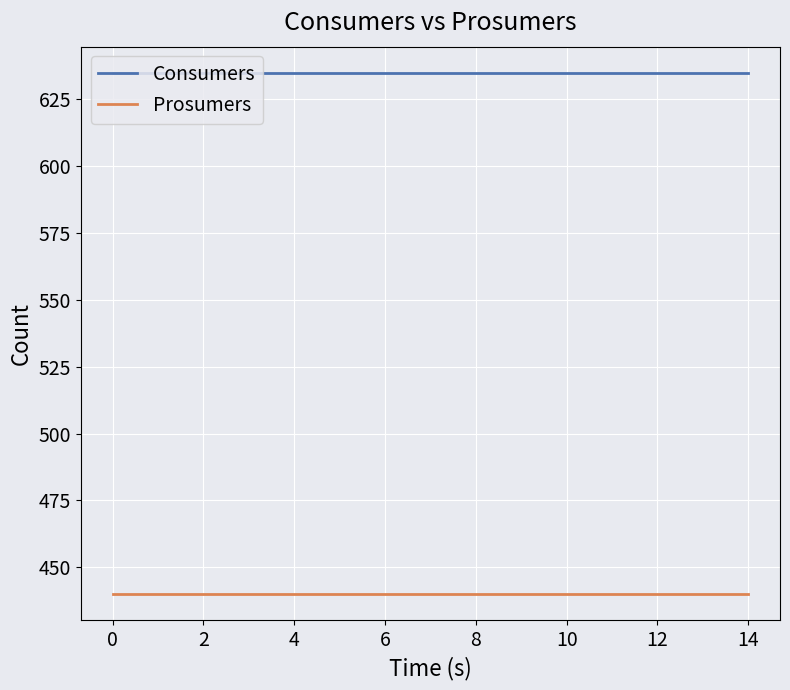

What is the greatest value displayed?

635